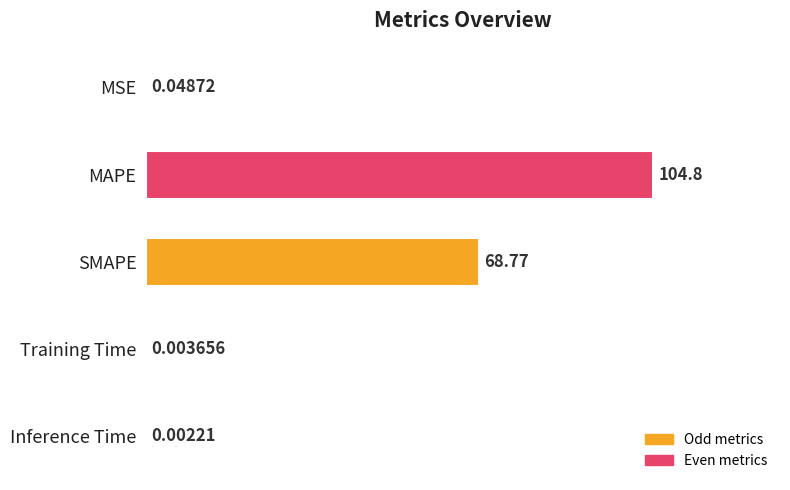

What is the sum of all values?

173.6